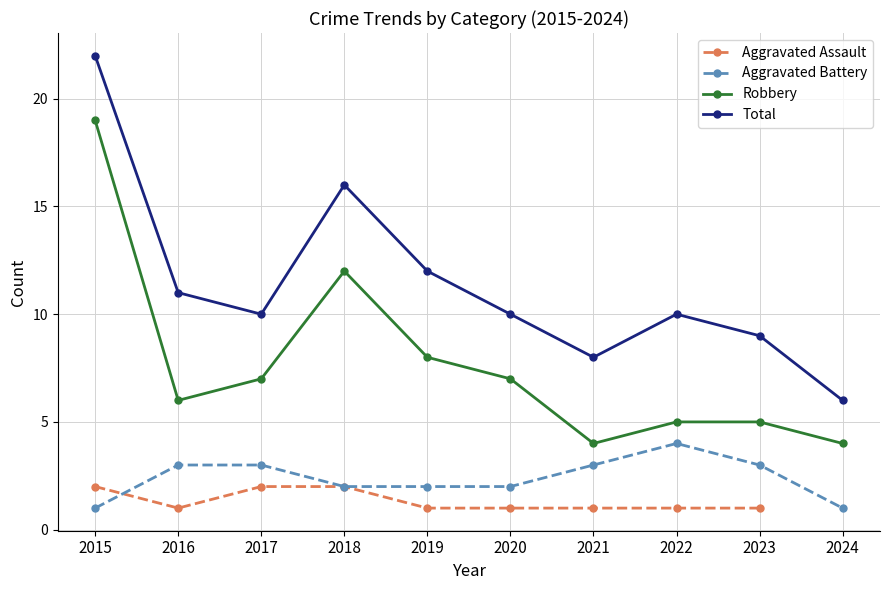

What is the difference between the highest and lowest values at 2020?

9.0